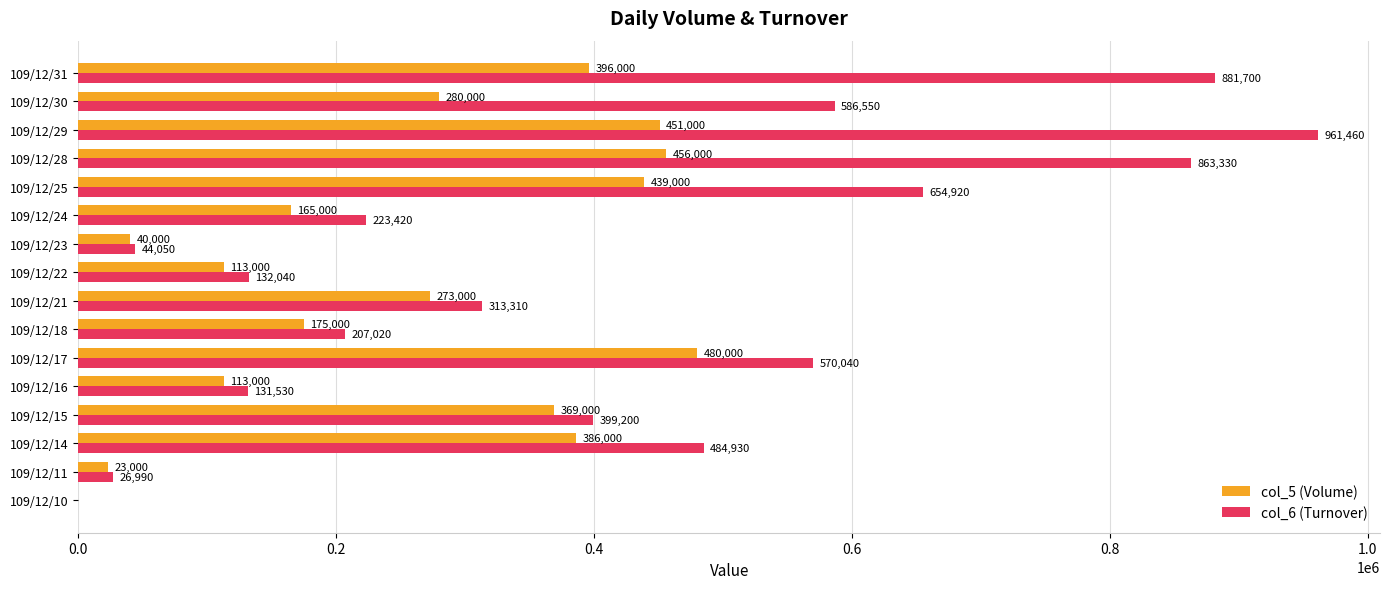

What is the sum of the col_5 (Volume) values at 109/12/11 and 109/12/22?

136000